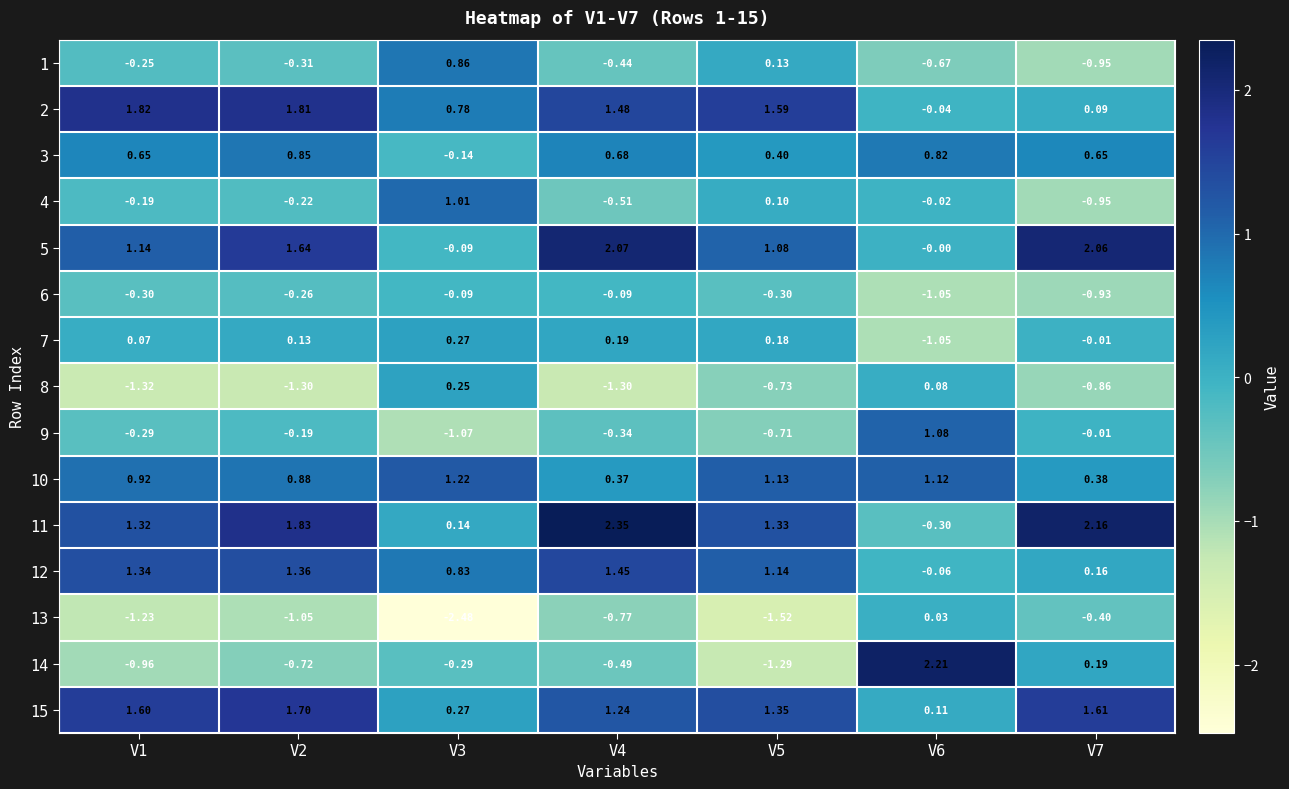

At which category is the sum across all series the highest?

V2